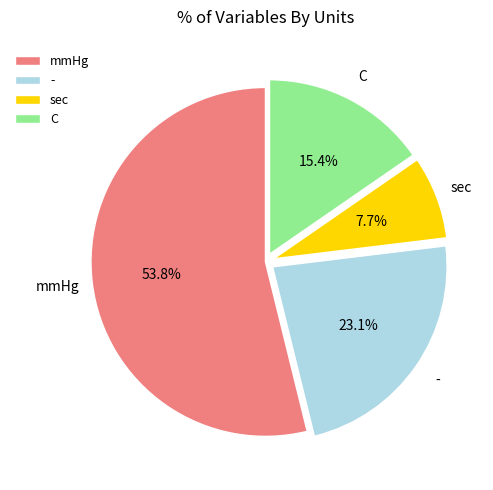

What percentage is the C slice, to the nearest percent?

15%